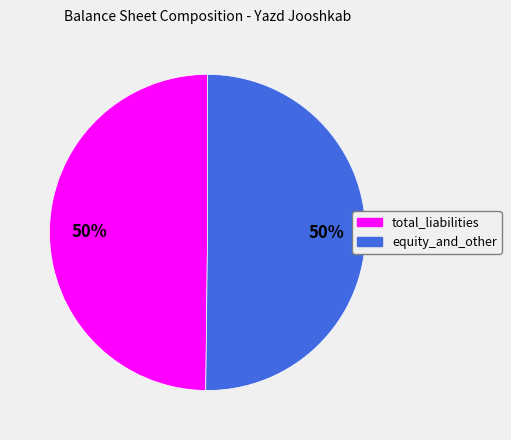

How many segments does this pie chart have?

2